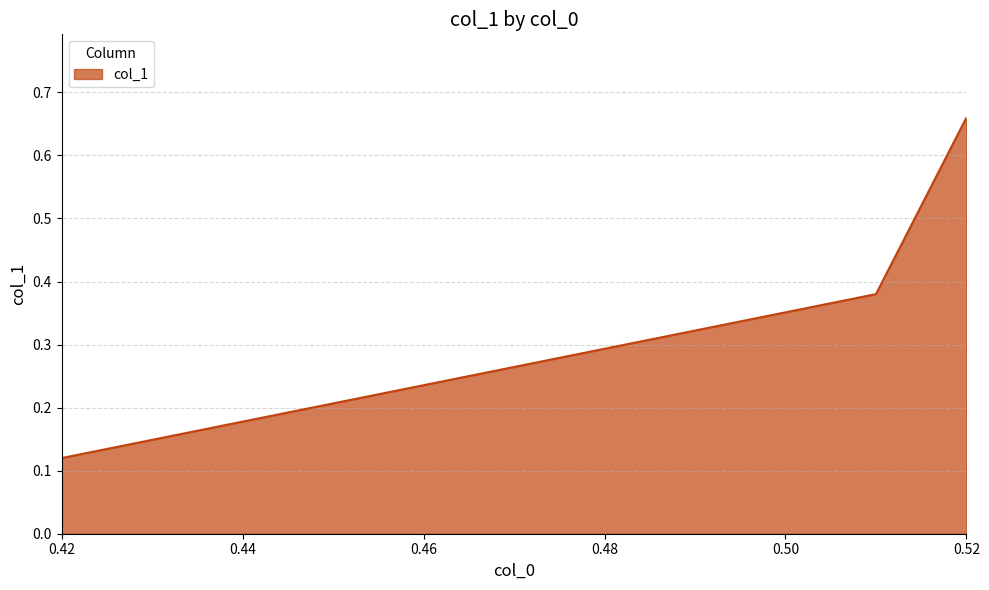

Count the values in the range 0 to 1.

4